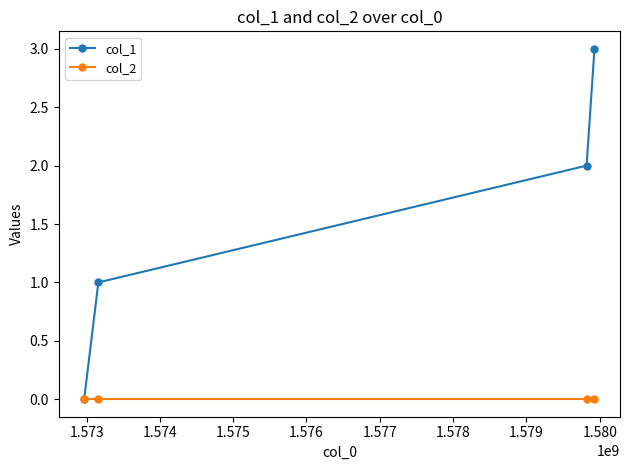

What is the value of the col_1 point at the 2nd from the left?

1